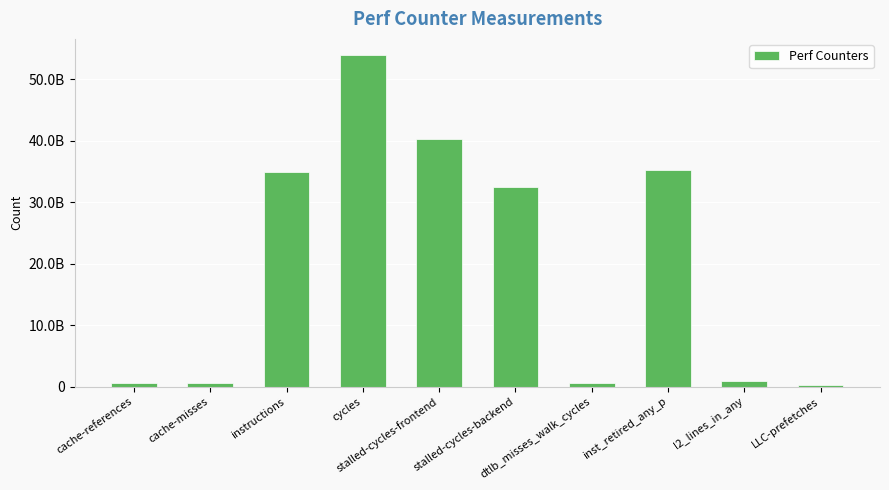

True or false: the data shows 13152744659 at instructions.

False